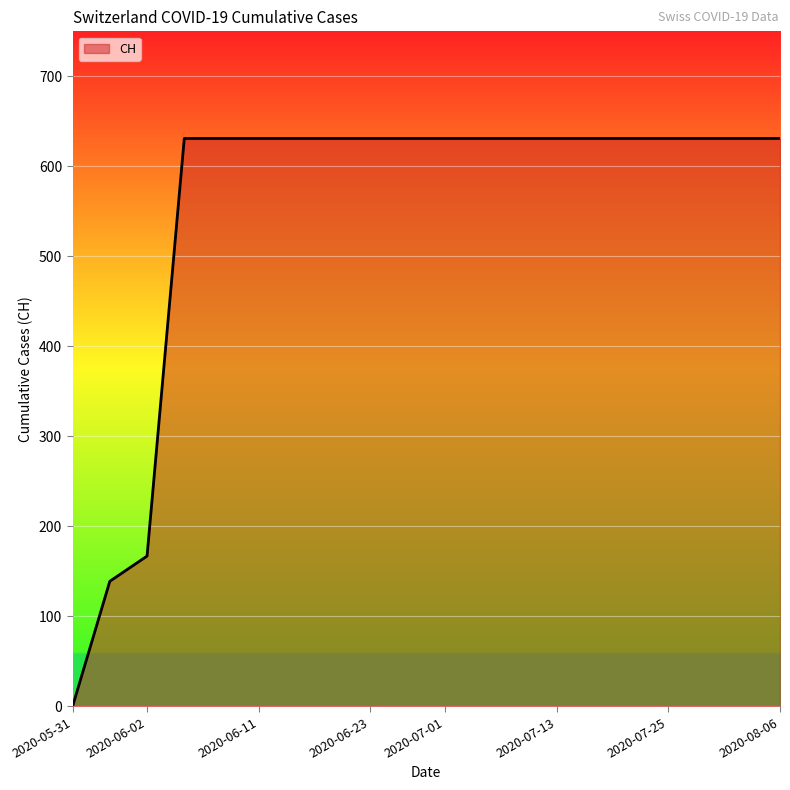

What is the maximum value shown in the chart?

631